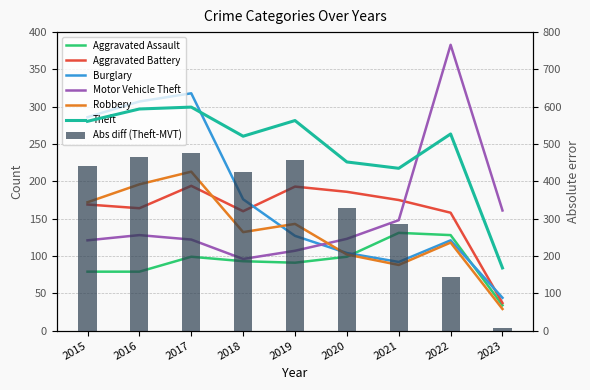

At how many categories does at least one series exceed 302?

8